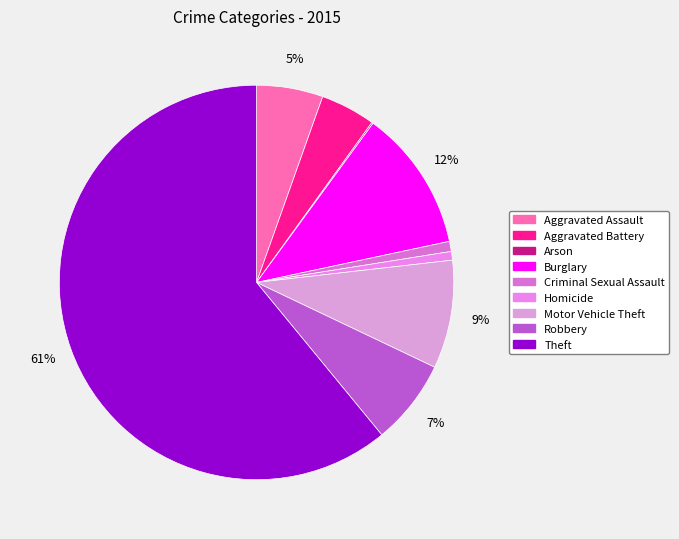

What percentage do Homicide and Aggravated Assault together represent?

6.2%